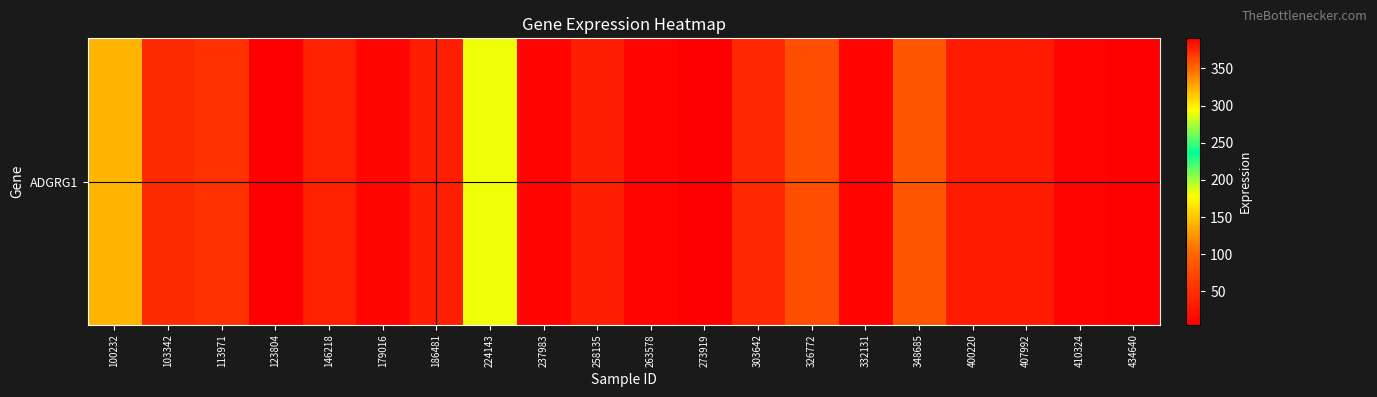

What is the change in value from 186481 to 407992?

-1.7